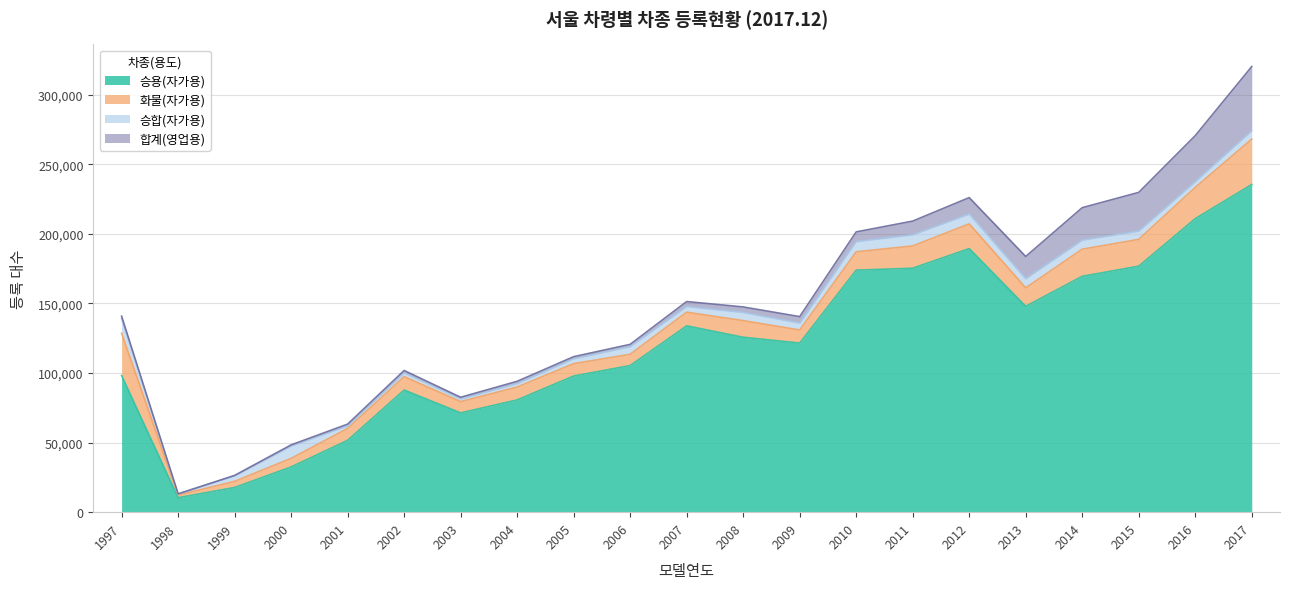

True or false: 화물(자가용) has a value of 9381 at 2009.

True